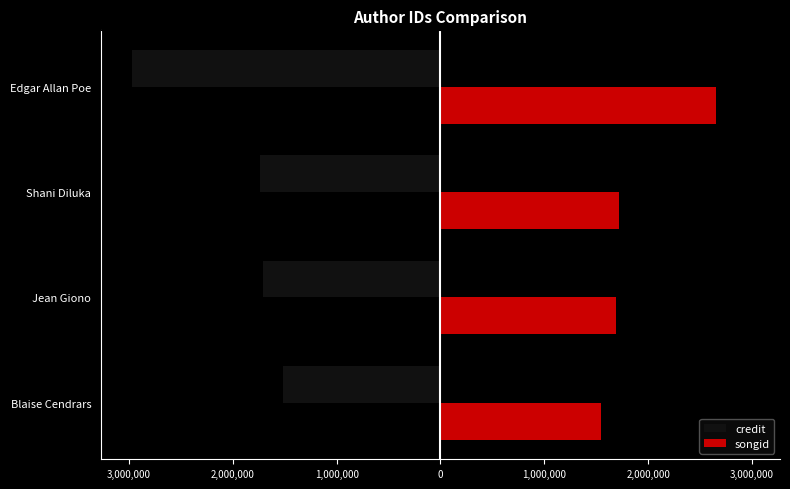

What are all the series names shown in the legend?

credit, songid